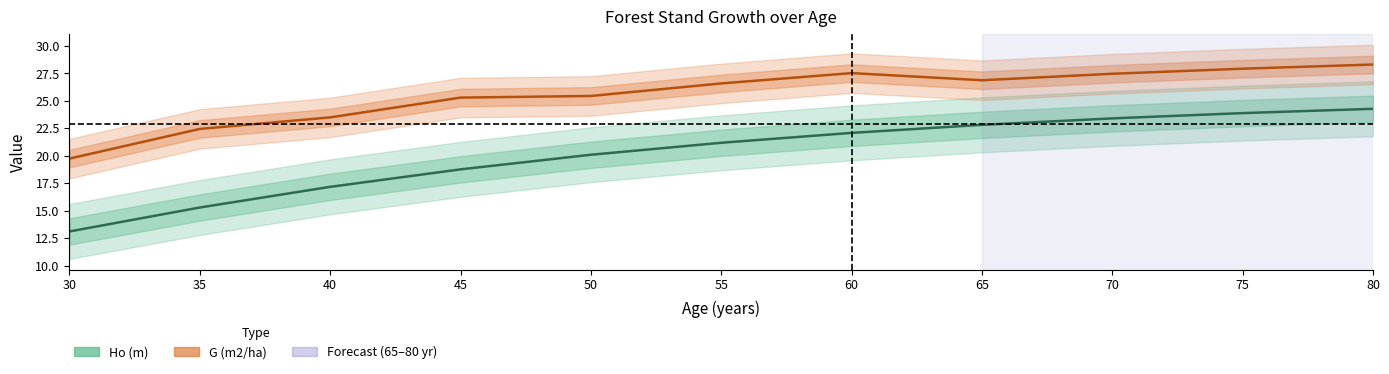

What is the minimum value shown in the chart?

13.1